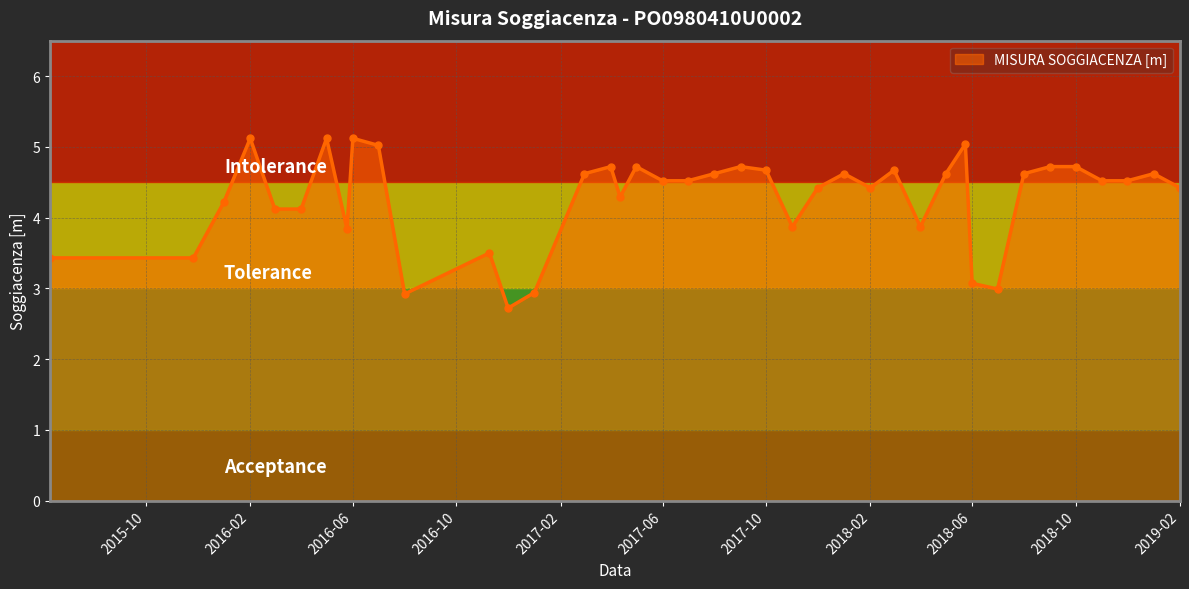

The value of MISURA SOGGIACENZA [m] at 2017-10 is 2.9. True or false?

False